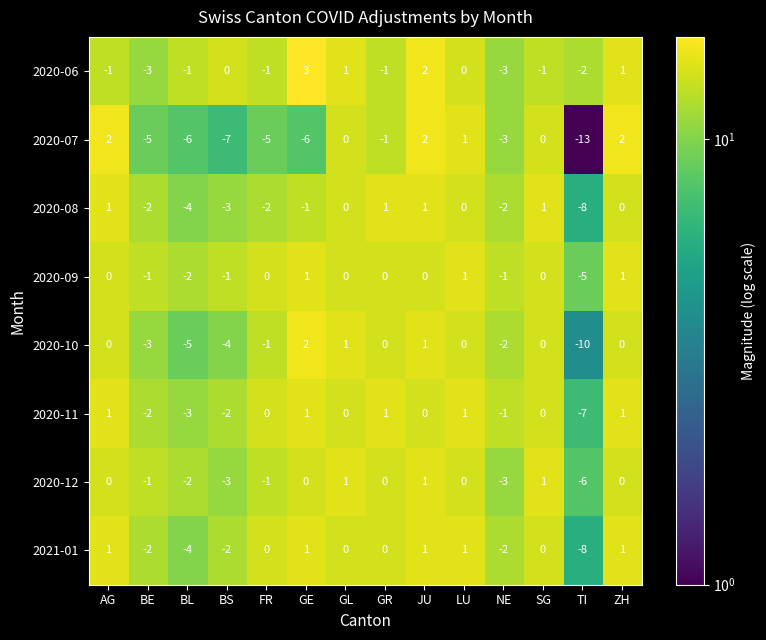

Where does the 2021-01 series first go above 0?

AG